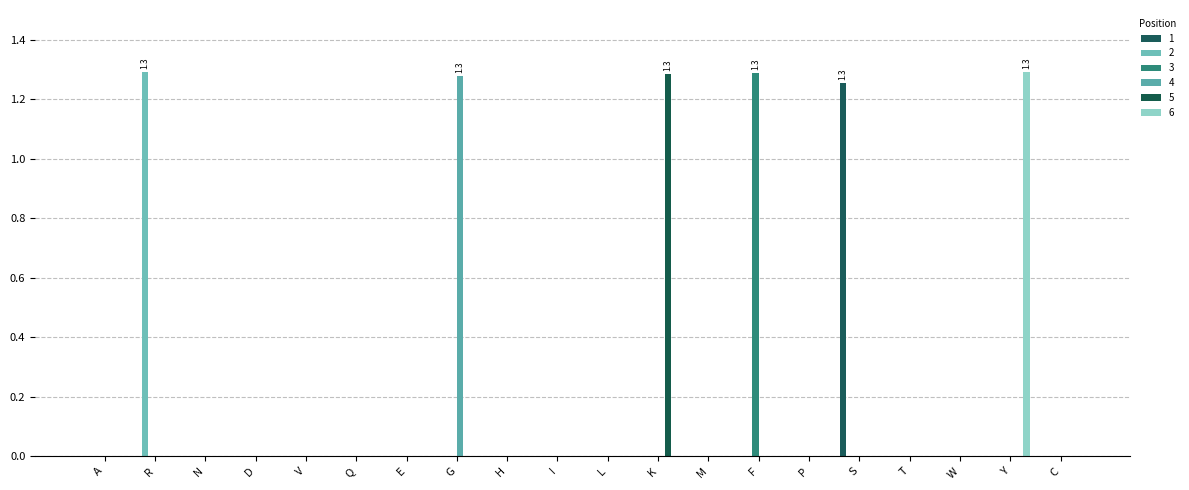

Which series has the largest total across all categories?

6